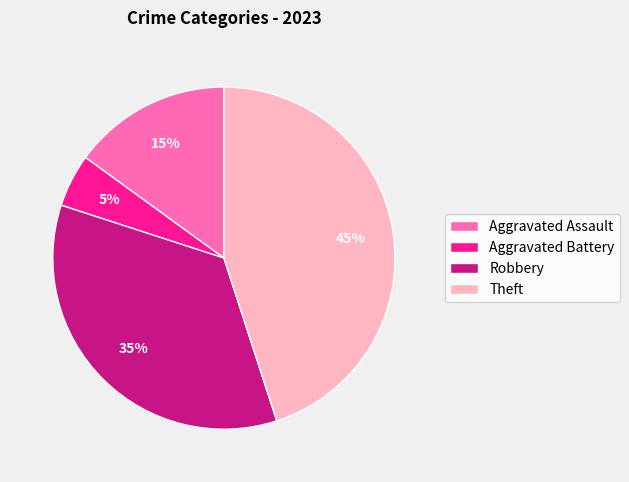

How many slices are in this pie chart?

4